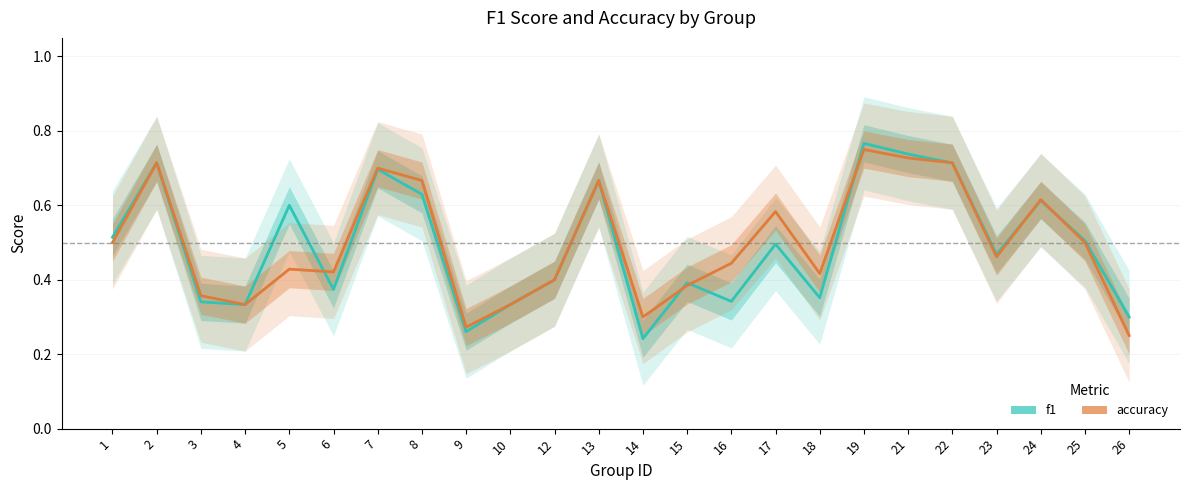

What is the difference between the maximum and minimum values in the f1 series?

0.5